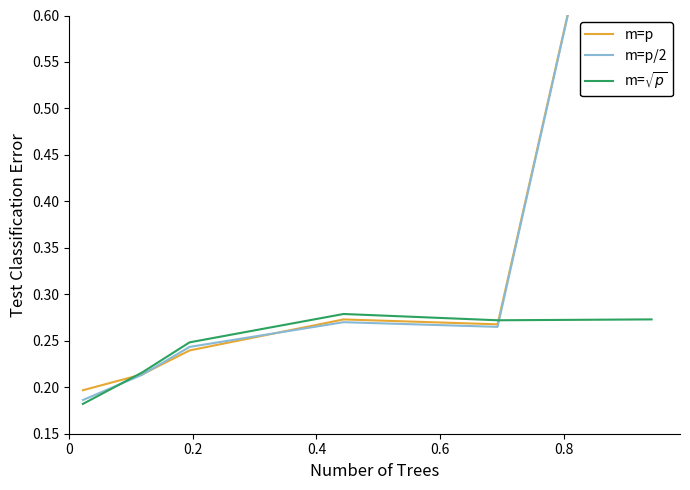

Which series has the largest range (max minus min)?

m=p/2